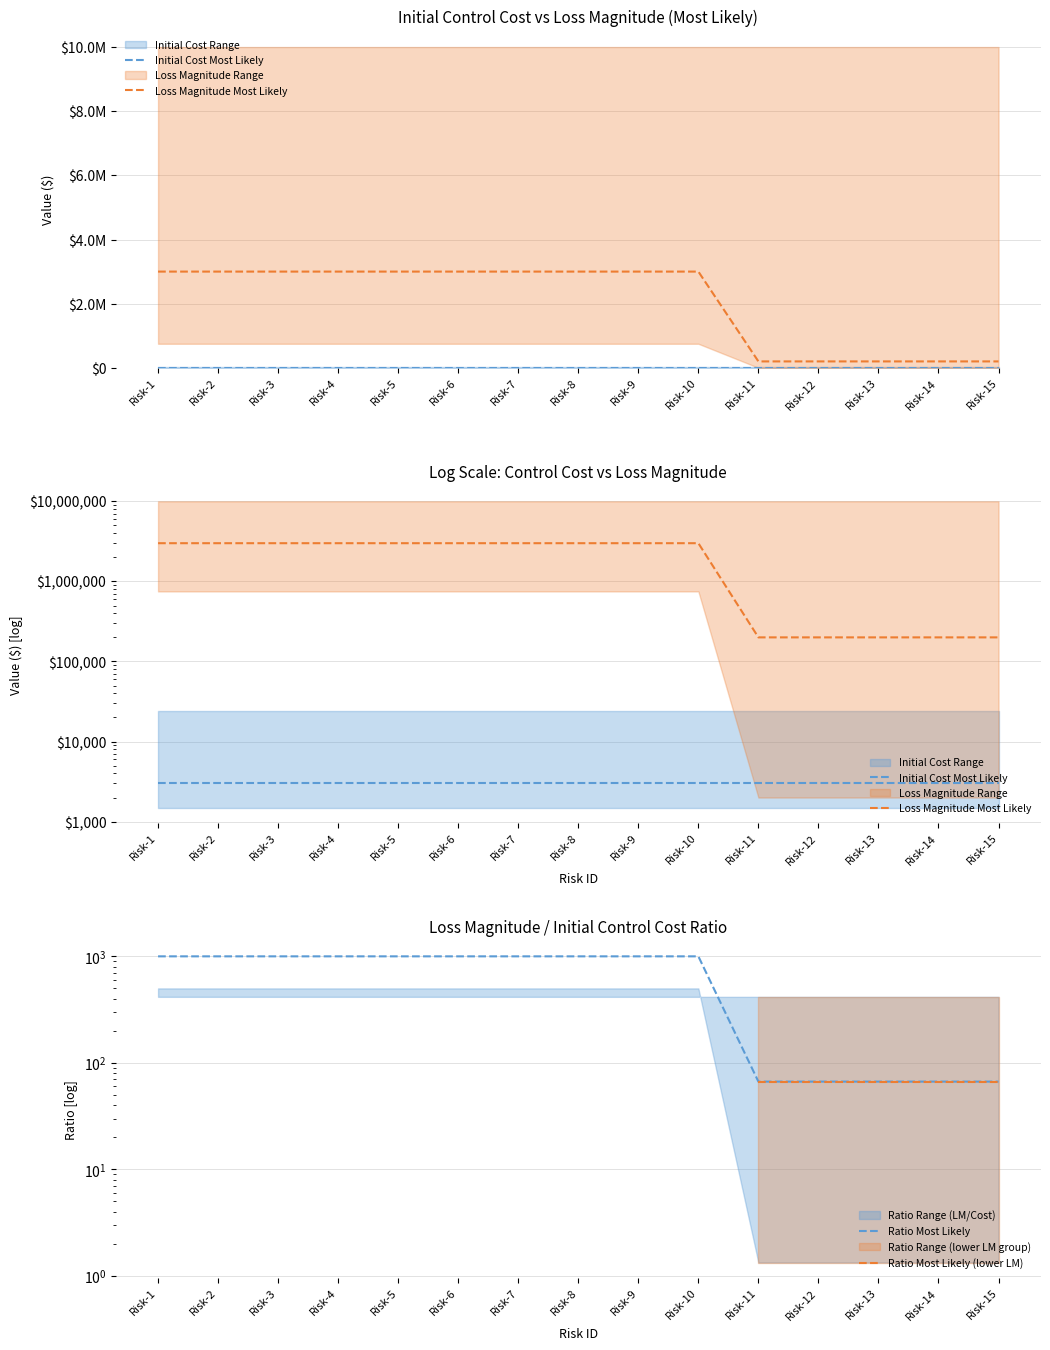

True or false: Ratio Most Likely has more than 0 interior local peaks.

False